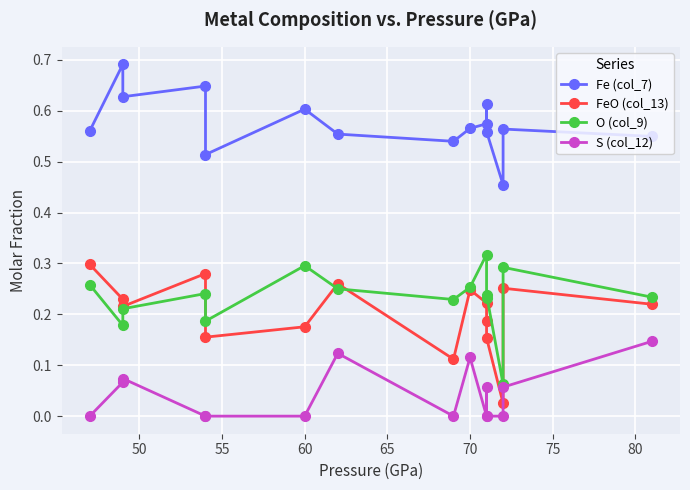

What is the sum of the S (col_12) values at 50 and 85?

0.2